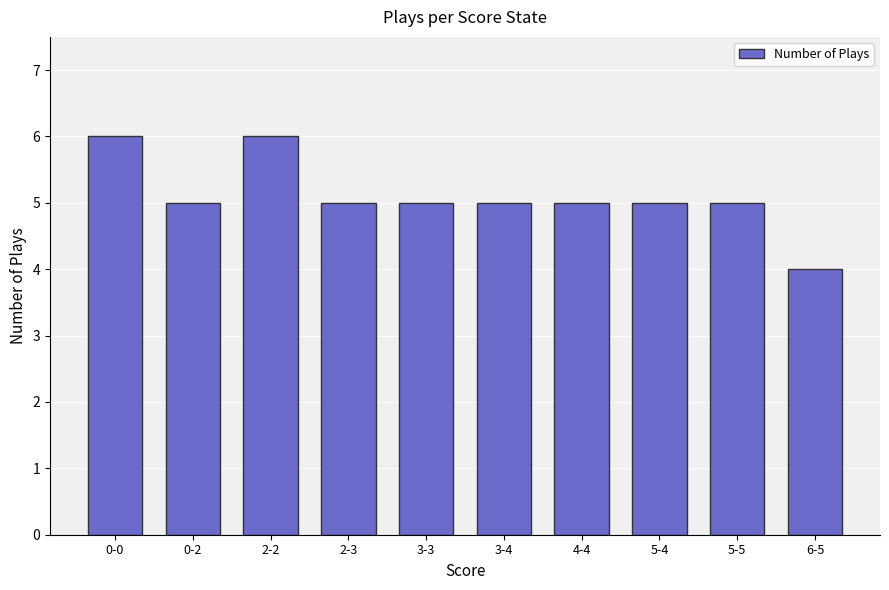

Reading left to right, transcribe all the data shown in this chart.

6	5	6	5	5	5	5	5	5	4